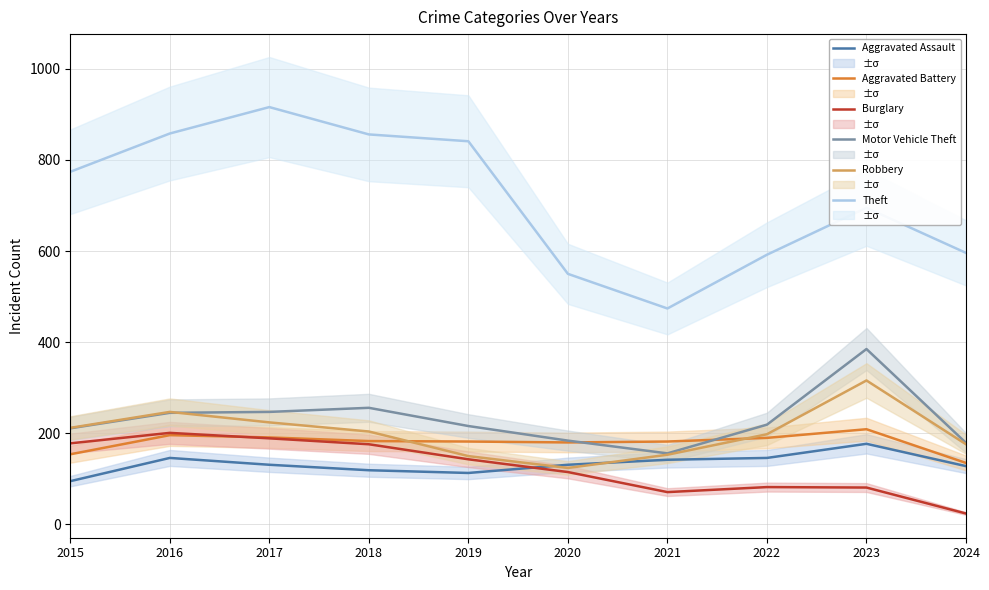

Reading left to right, what are all the values shown in this chart?

Aggravated Assault: 2015=95	2016=146	2017=131	2018=119	2019=113	2020=131	2021=142	2022=146	2023=177	2024=128
Aggravated Battery: 2015=154	2016=196	2017=191	2018=183	2019=182	2020=180	2021=182	2022=190	2023=209	2024=135
Burglary: 2015=178	2016=201	2017=189	2018=176	2019=143	2020=115	2021=71	2022=82	2023=81	2024=24
Motor Vehicle Theft: 2015=211	2016=245	2017=247	2018=256	2019=216	2020=184	2021=156	2022=219	2023=385	2024=179
Robbery: 2015=212	2016=247	2017=224	2018=204	2019=150	2020=124	2021=153	2022=198	2023=316	2024=176
Theft: 2015=774	2016=858	2017=916	2018=856	2019=841	2020=550	2021=474	2022=592	2023=695	2024=596